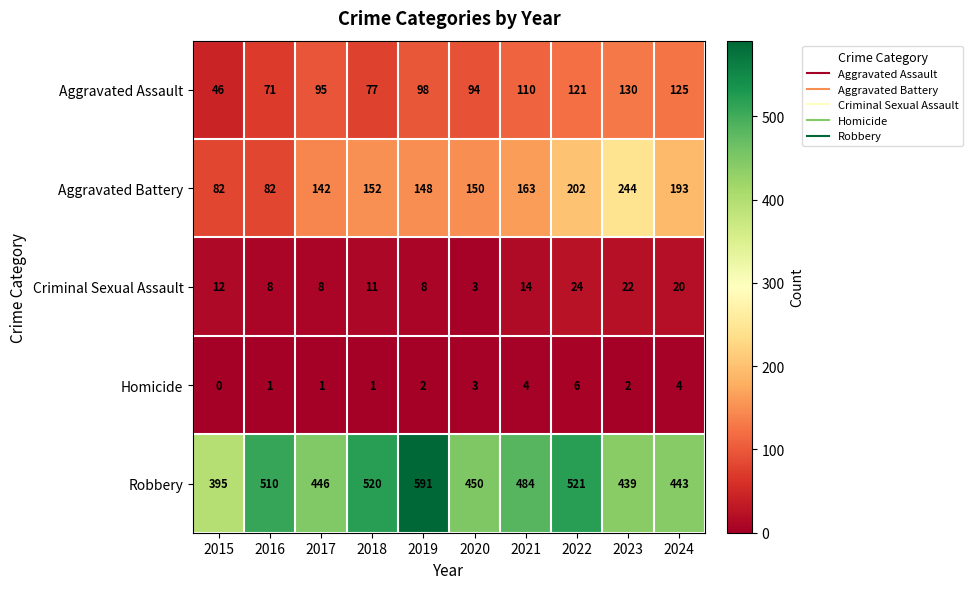

Count the number of data series in this chart.

5